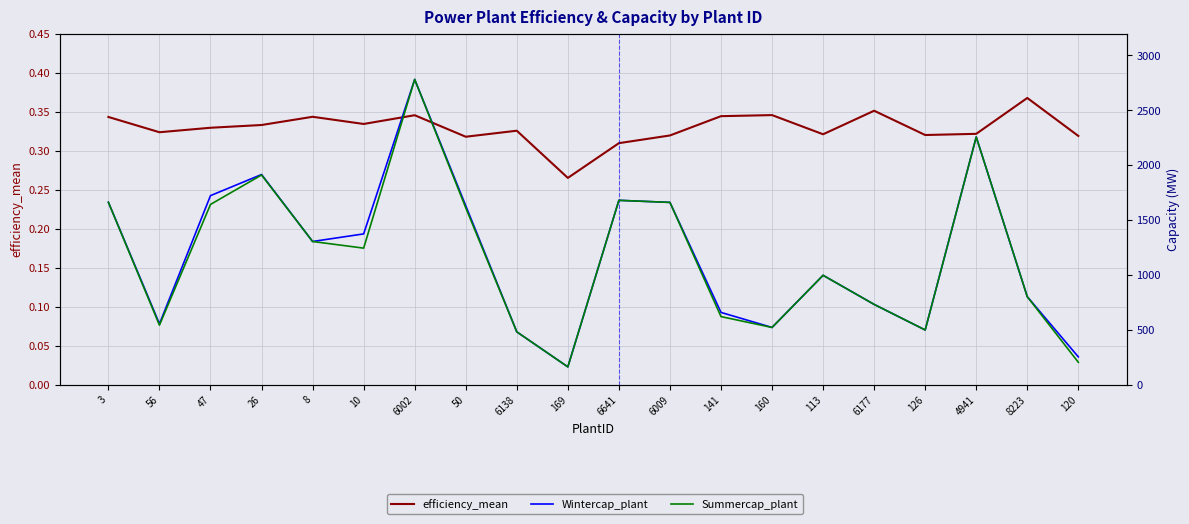

What is the minimum value for efficiency_mean?

0.3